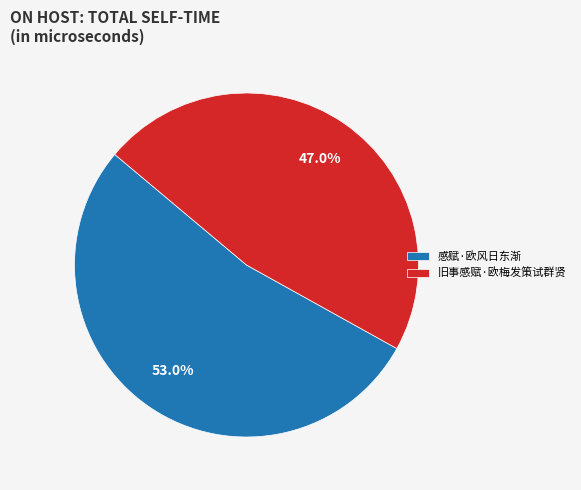

To the nearest percent, what is the difference between the largest and smallest slice percentages?

6%